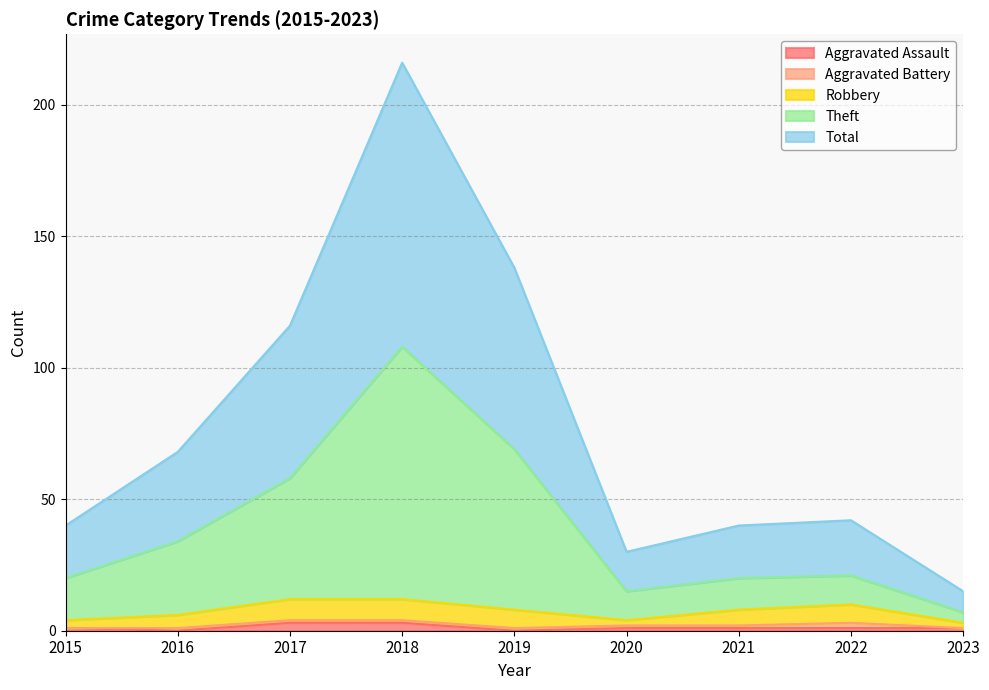

Does the chart have visible grid lines?

Yes